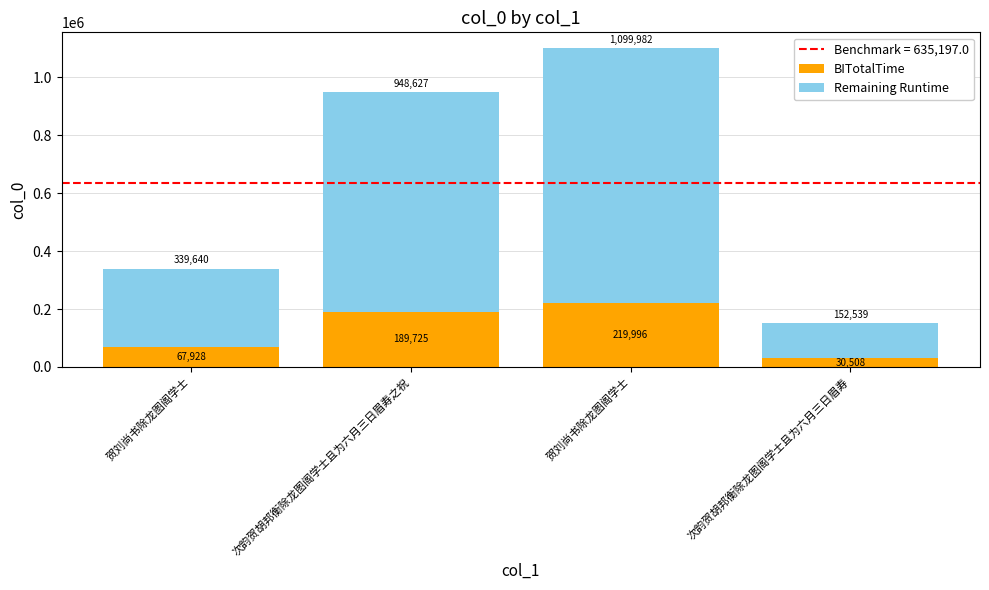

How many values in the BITotalTime series exceed 189725?

2